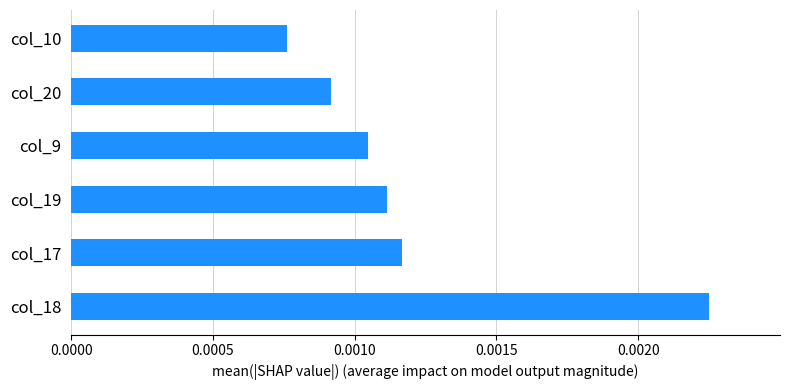

Which label corresponds to the smallest value in the chart?

col_10